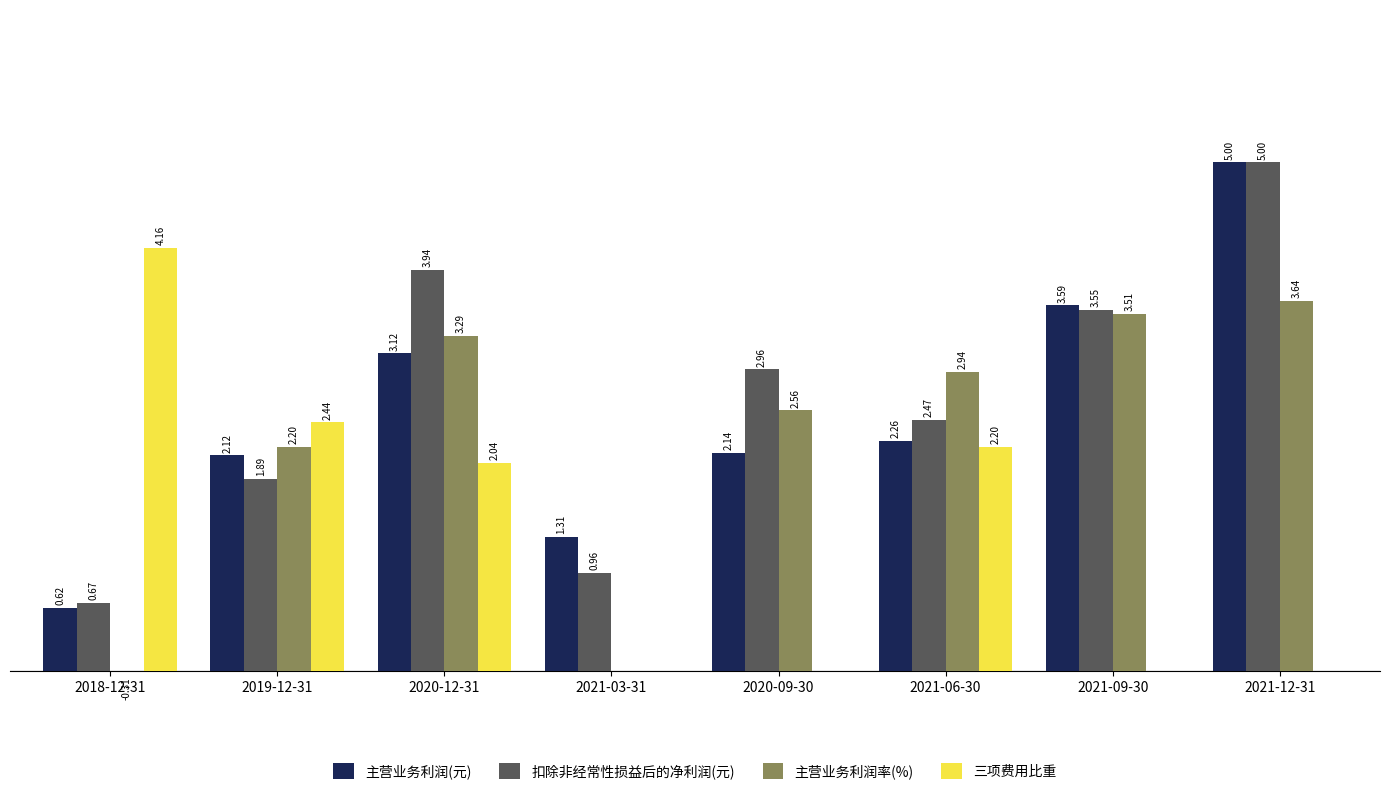

Which category has the lowest value across all series?

2018-12-31